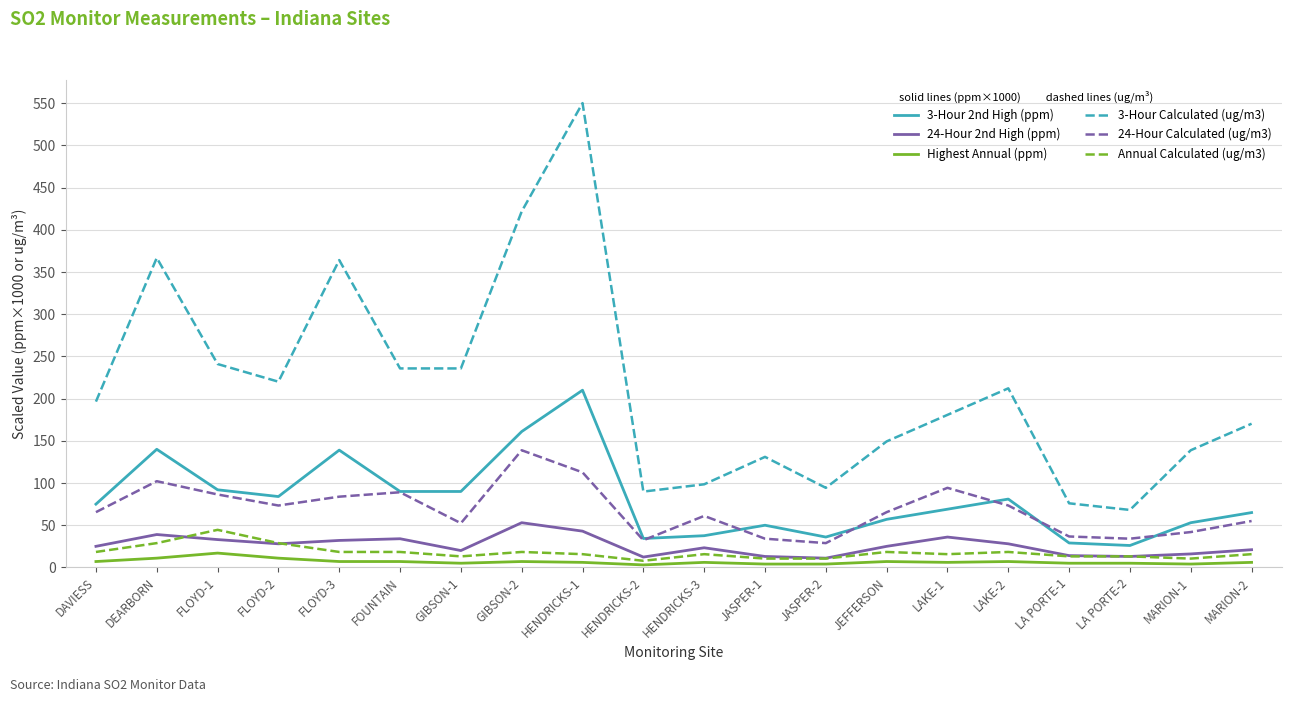

What is the difference between the maximum and minimum values in the Annual Calculated (ug/m3) series?

36.7